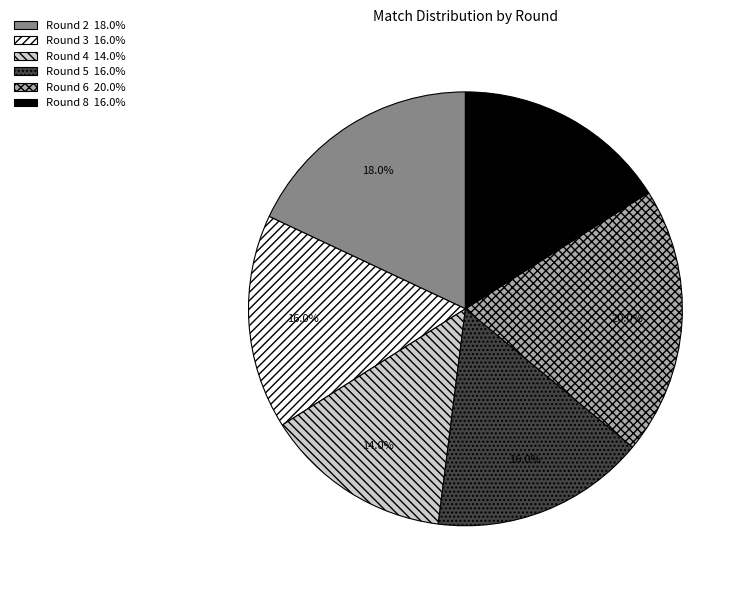

Is there a majority slice in this chart?

No